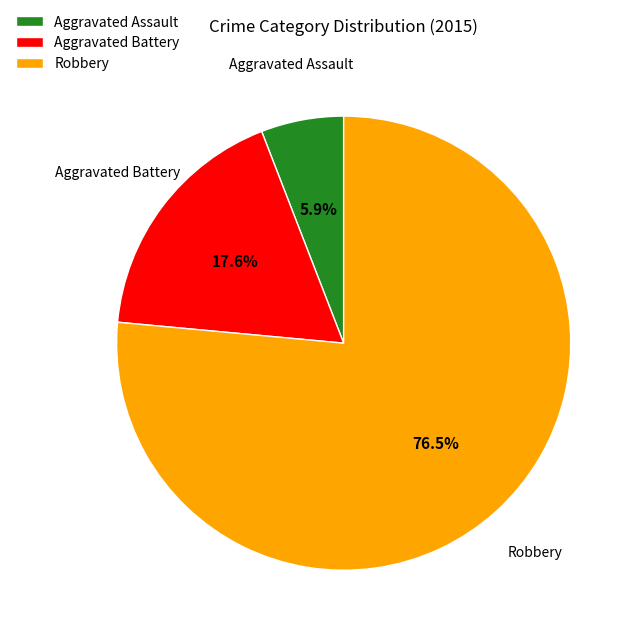

Does any single category account for the majority?

Yes